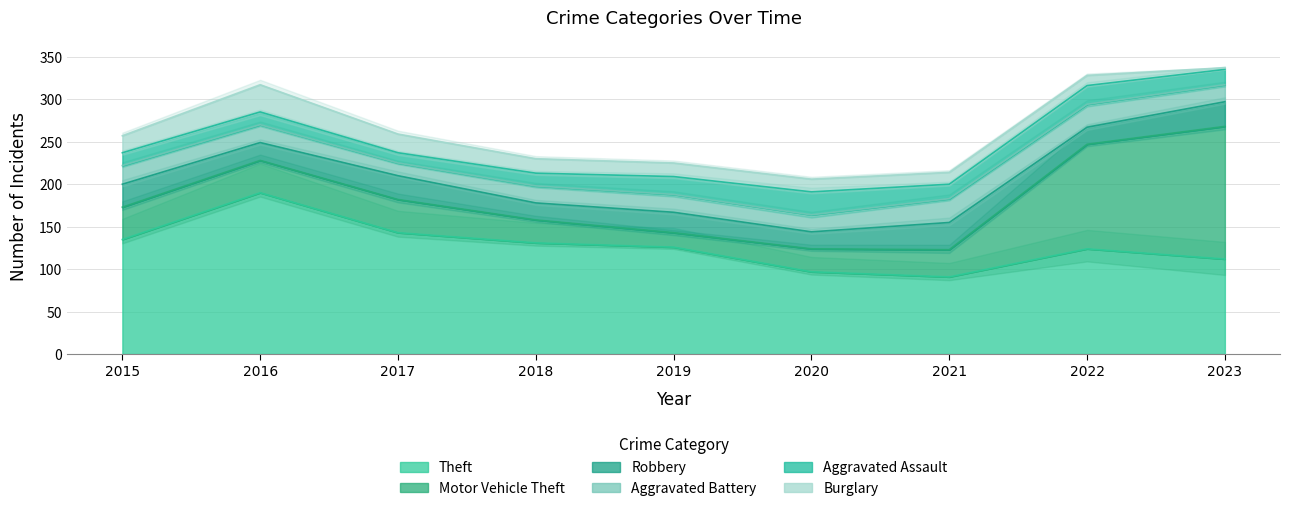

What is the difference between the maximum and minimum values in the Motor Vehicle Theft series?

139